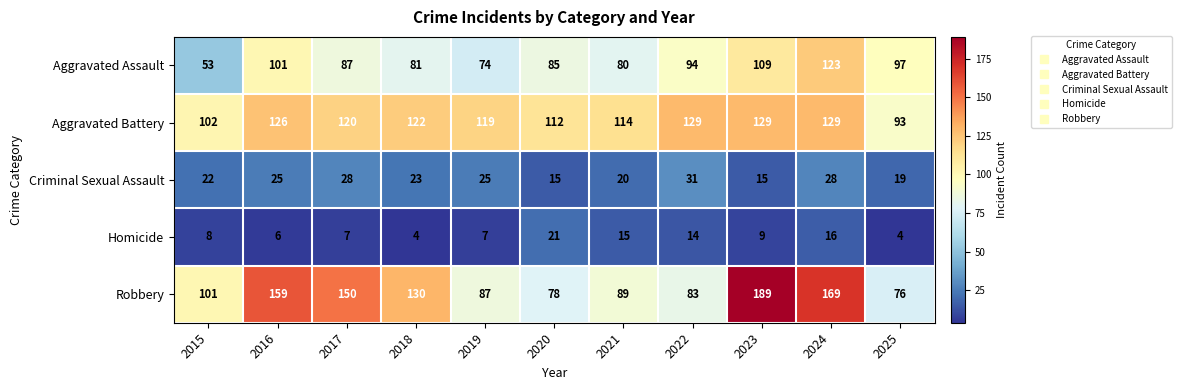

List the series in order of their peak value, lowest first.

Homicide, Criminal Sexual Assault, Aggravated Assault, Aggravated Battery, Robbery